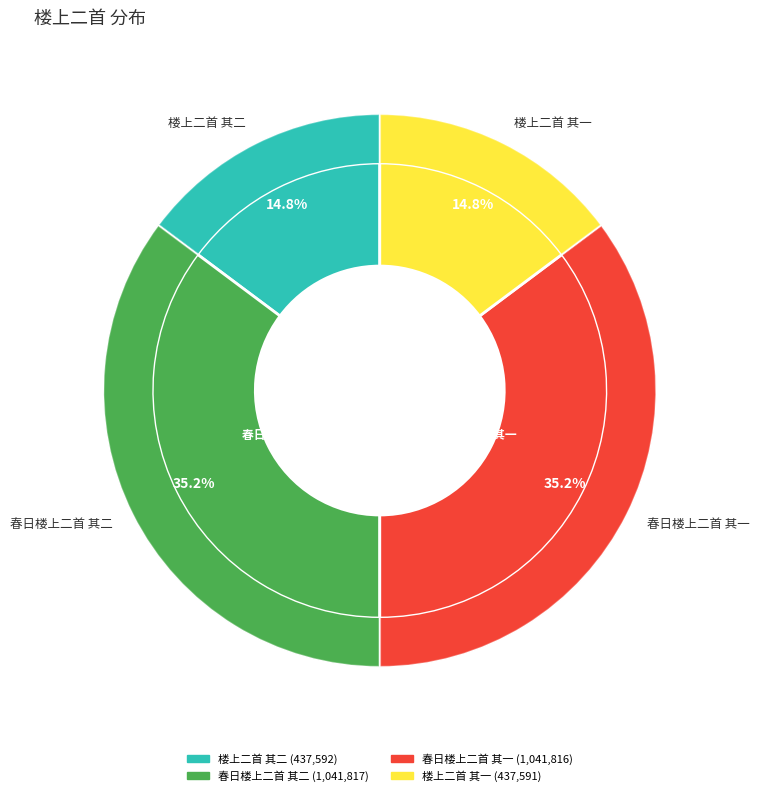

What is the ratio of the value at 春日楼上二首 其二 to the value at 楼上二首 其二?

2.4